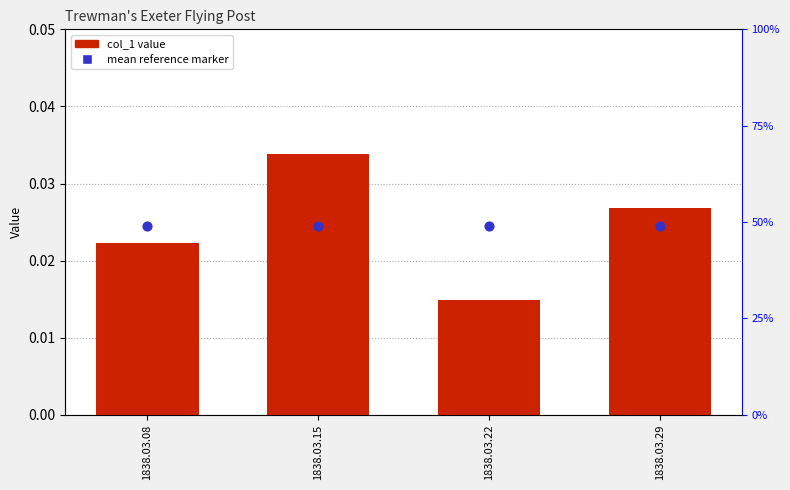

Which series has the largest total across all categories?

mean reference marker